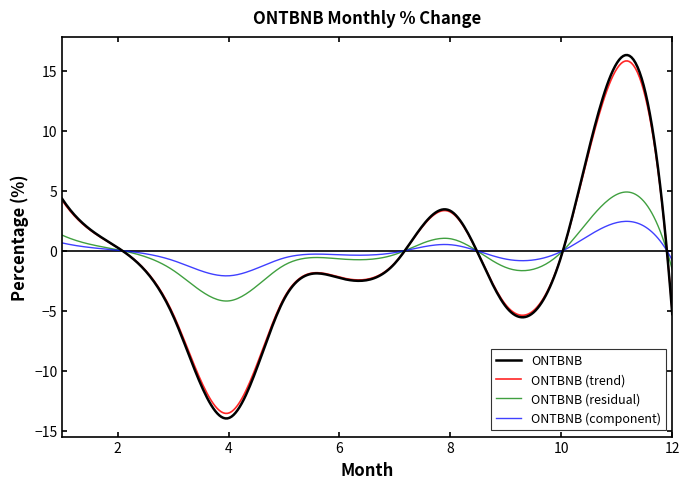

Which series has the widest spread of values?

ONTBNB